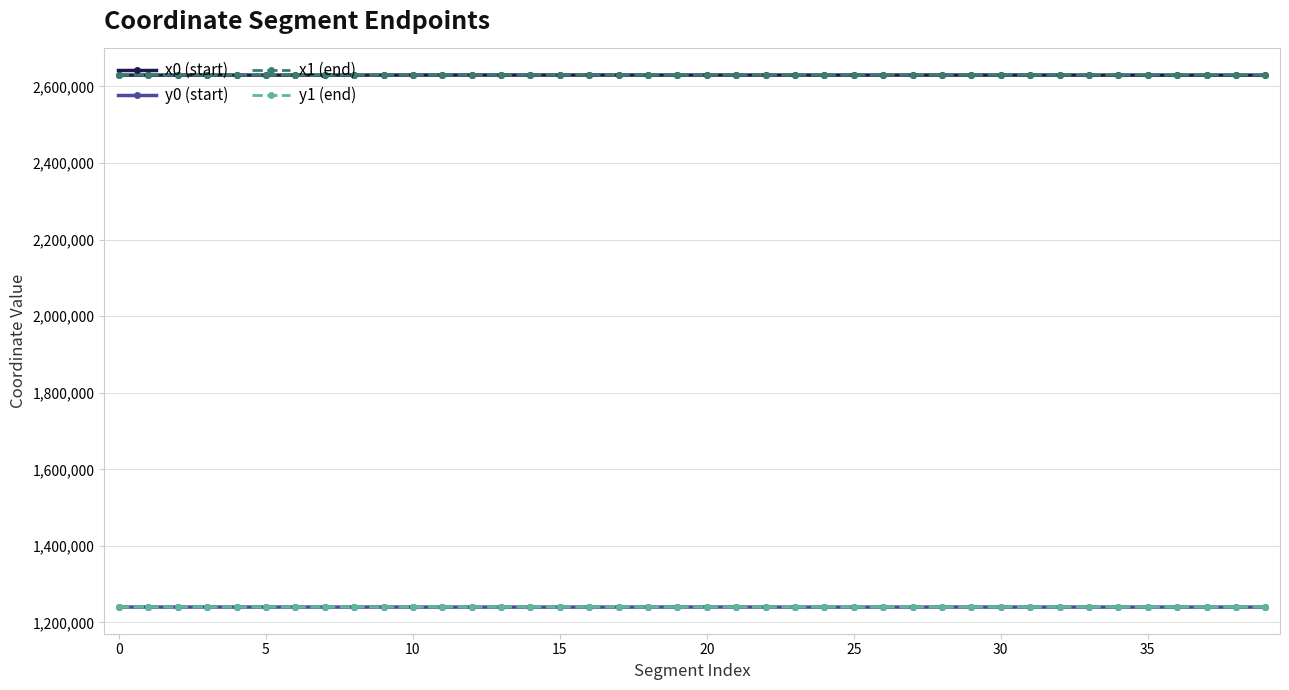

True or false: y0 (start) and x1 (end) intersect in this chart.

False